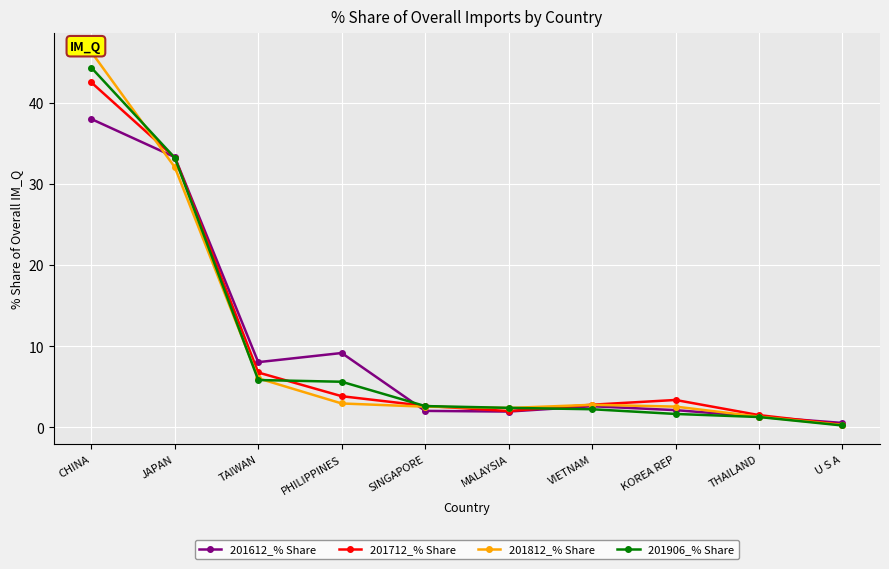

Where does the 201612_% Share series first go above 2?

CHINA